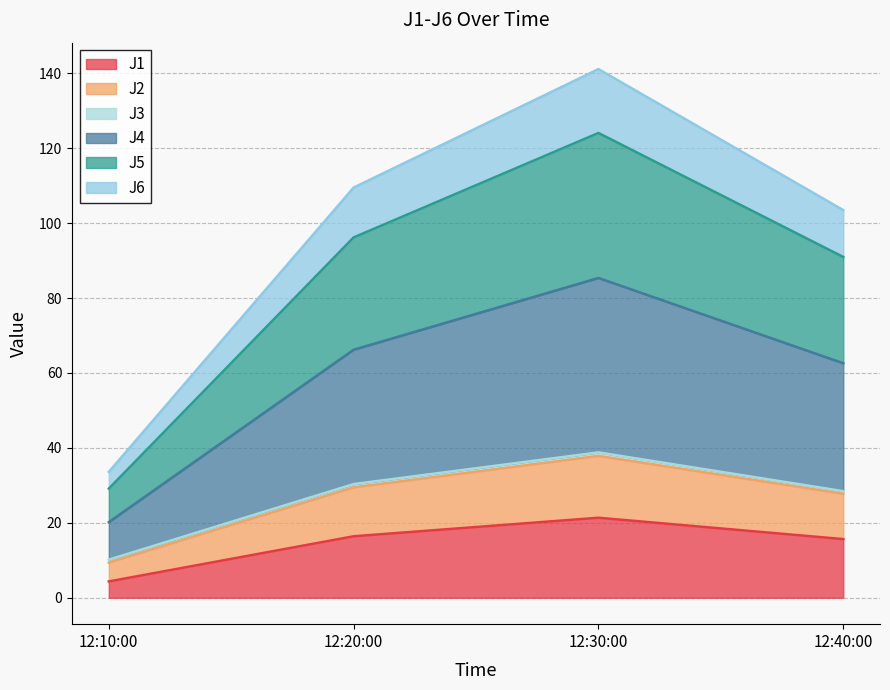

Is it true that J1 equals 27.9 at 12:40:00?

False